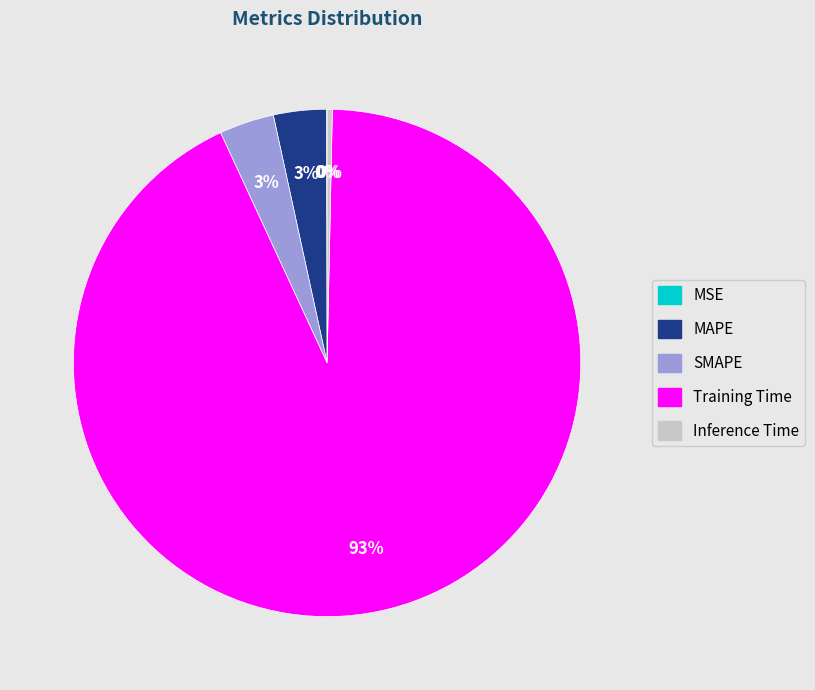

Is it true that MAPE is 3% of the pie?

True